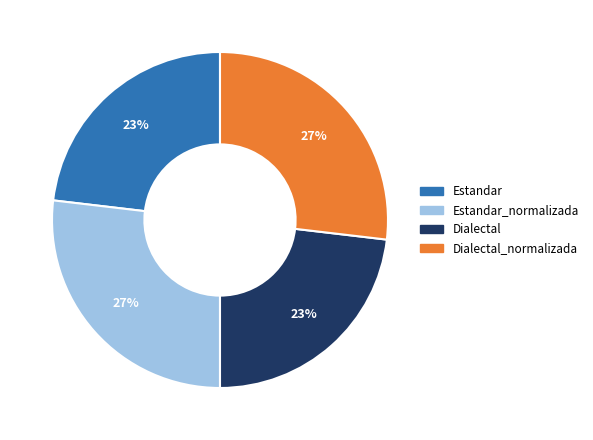

To the nearest percent, what is the difference between the largest and smallest slice percentages?

4%